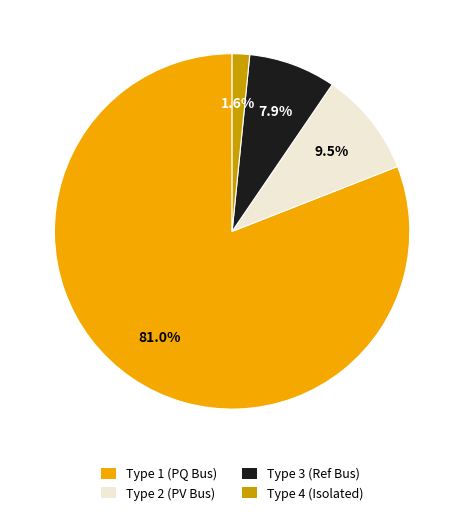

How many segments does this pie chart have?

4